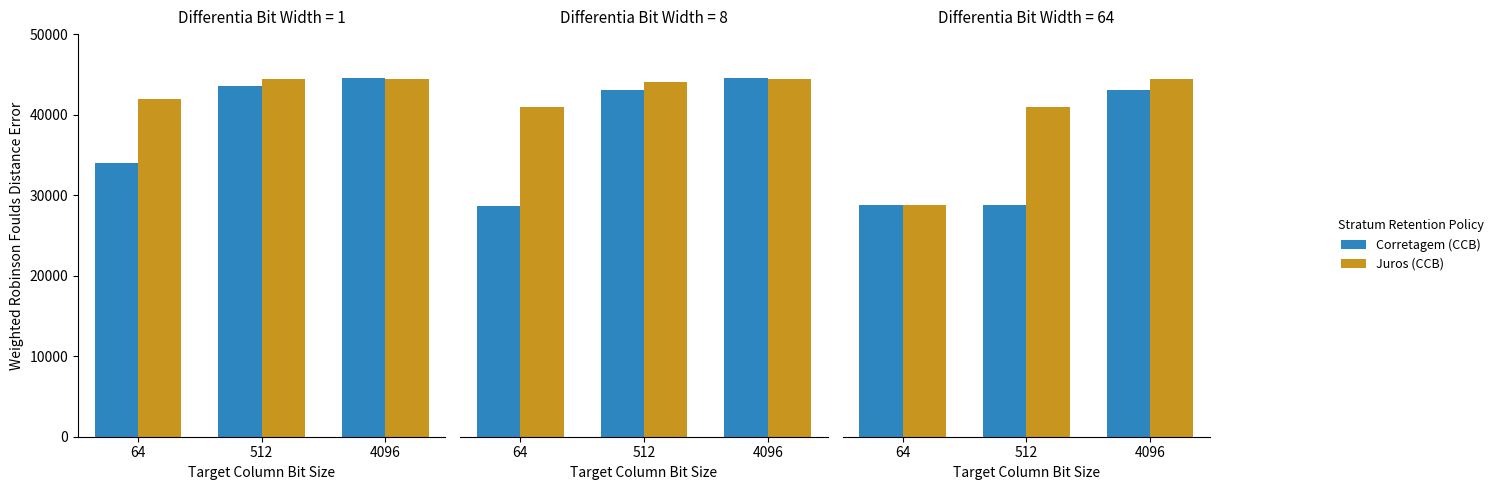

At which label is Corretagem closest to 35950?

64